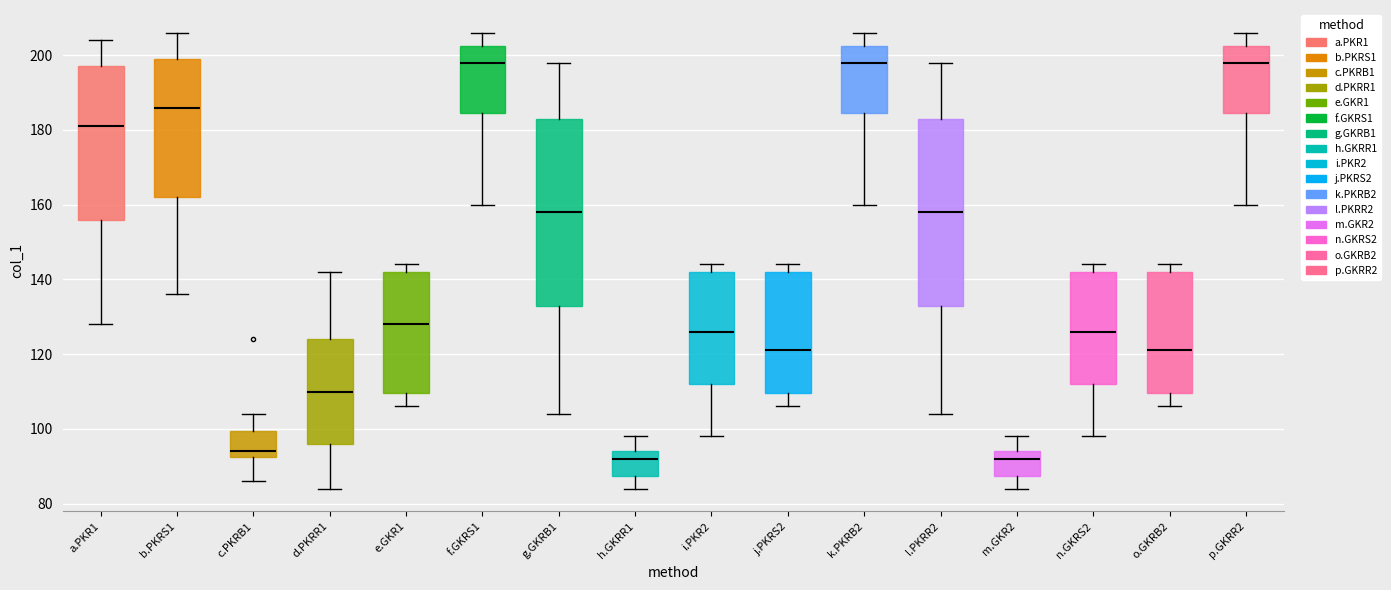

Reading left to right, transcribe this box plot: for each box, give where its median line is, the range the box spans, and where its two whiskers end, as read against the y-axis. The values are not printed on the chart, so give them approximately, as read against the axis.

a.PKR1: median 182, box 156 to 198, whiskers 128 to 204
b.PKRS1: median 186, box 162 to 200, whiskers 136 to 206
c.PKRB1: median 94, box 92 to 100, whiskers 86 to 104
d.PKRR1: median 110, box 96 to 124, whiskers 84 to 142
e.GKR1: median 128, box 110 to 142, whiskers 106 to 144
f.GKRS1: median 198, box 184 to 202, whiskers 160 to 206
g.GKRB1: median 158, box 134 to 184, whiskers 104 to 198
h.GKRR1: median 92, box 88 to 94, whiskers 84 to 98
i.PKR2: median 126, box 112 to 142, whiskers 98 to 144
j.PKRS2: median 122, box 110 to 142, whiskers 106 to 144
k.PKRB2: median 198, box 184 to 202, whiskers 160 to 206
l.PKRR2: median 158, box 134 to 184, whiskers 104 to 198
m.GKR2: median 92, box 88 to 94, whiskers 84 to 98
n.GKRS2: median 126, box 112 to 142, whiskers 98 to 144
o.GKRB2: median 122, box 110 to 142, whiskers 106 to 144
p.GKRR2: median 198, box 184 to 202, whiskers 160 to 206